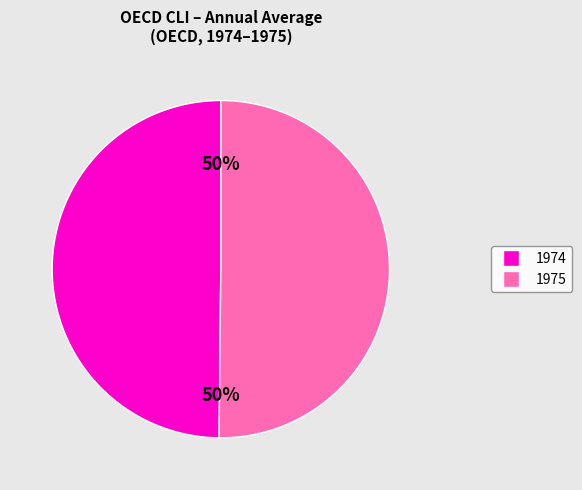

To the nearest percent, what is the average slice percentage?

50%